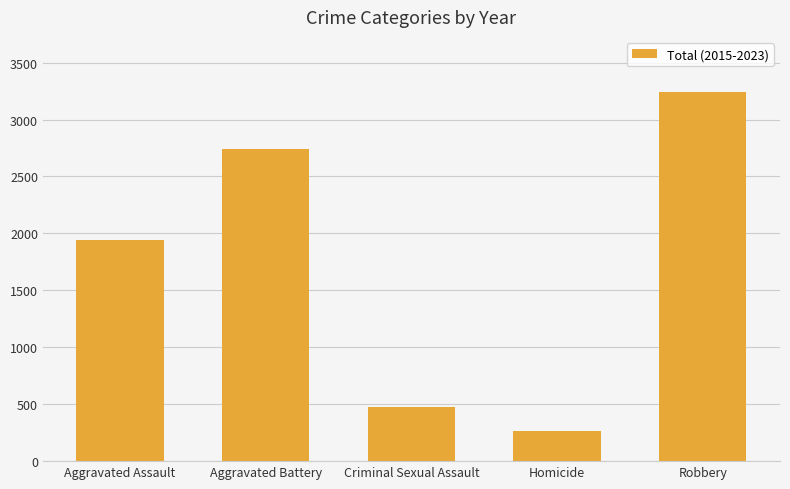

How many data points are less than 1944?

2